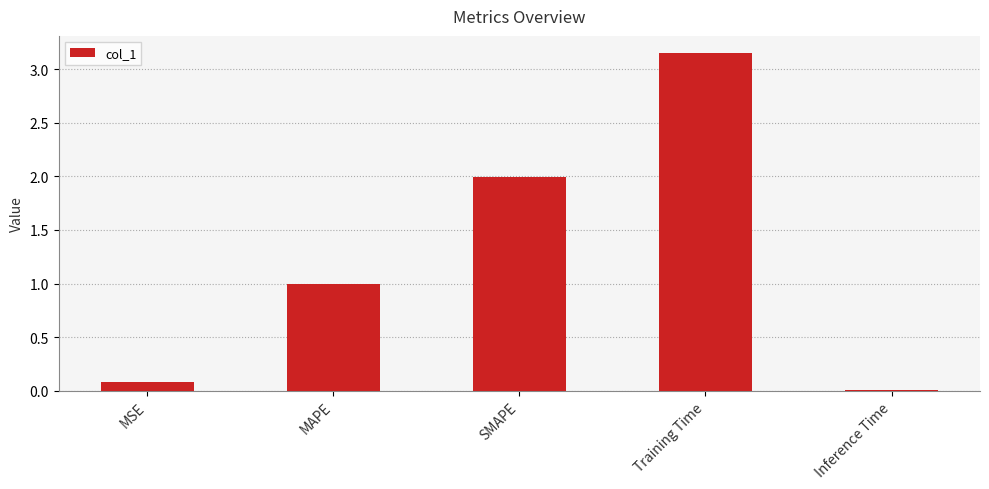

Is it true that the value at Training Time is 4.8?

False